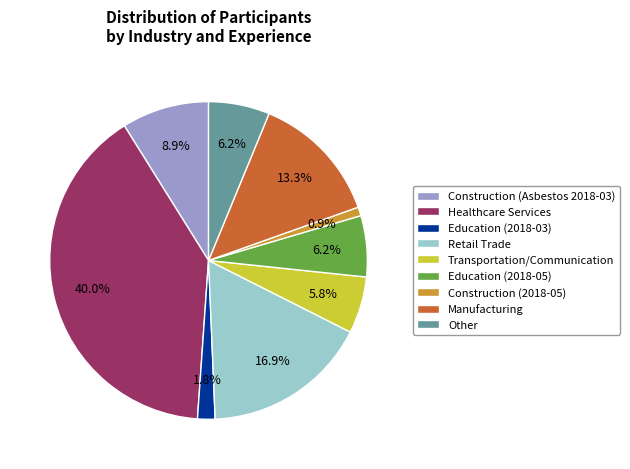

Does any single category account for the majority?

No